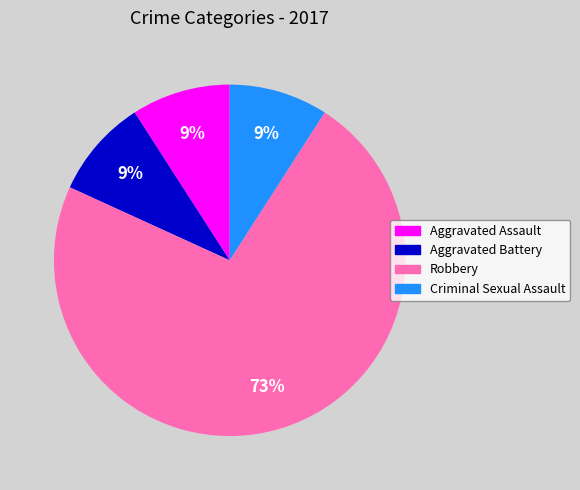

Count the number of slices in the pie.

4